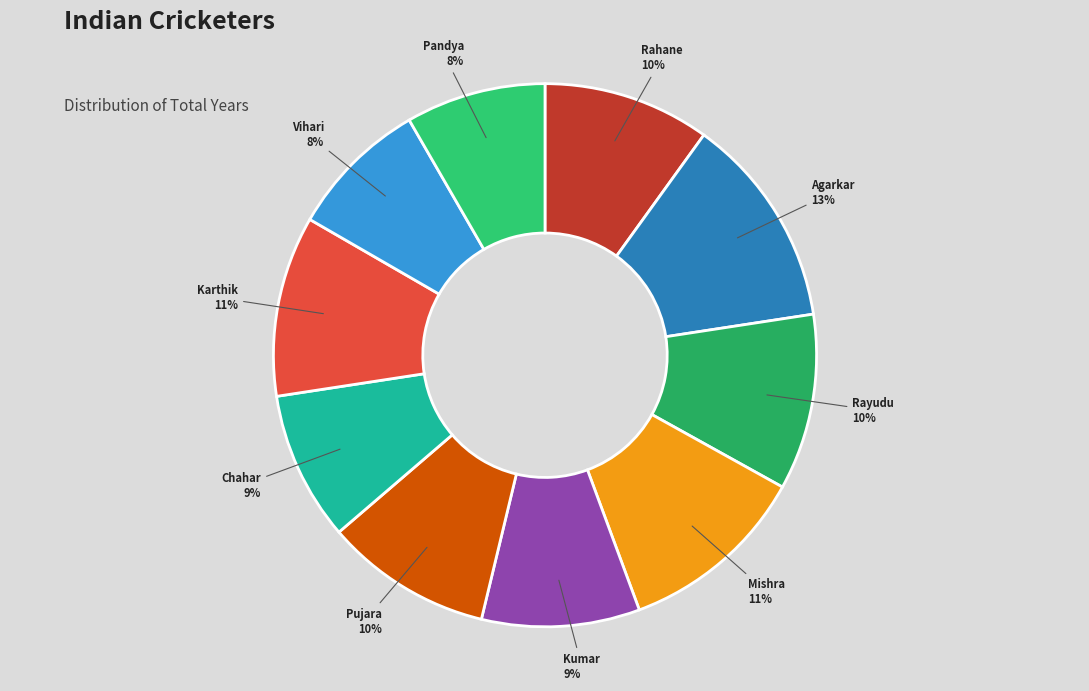

How many segments does this pie chart have?

10